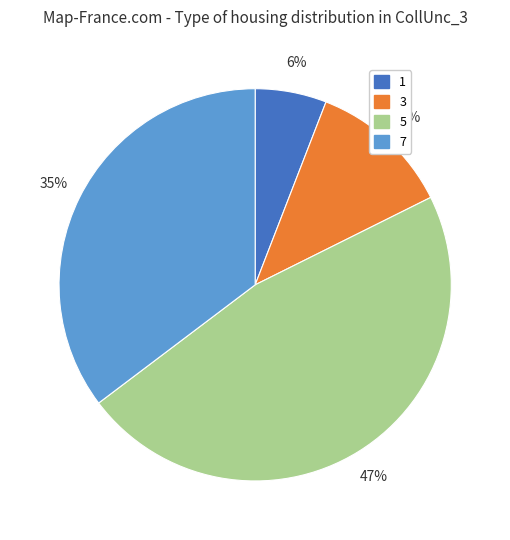

To the nearest percent, what is the difference between the 1 and 3 slice percentages?

6%